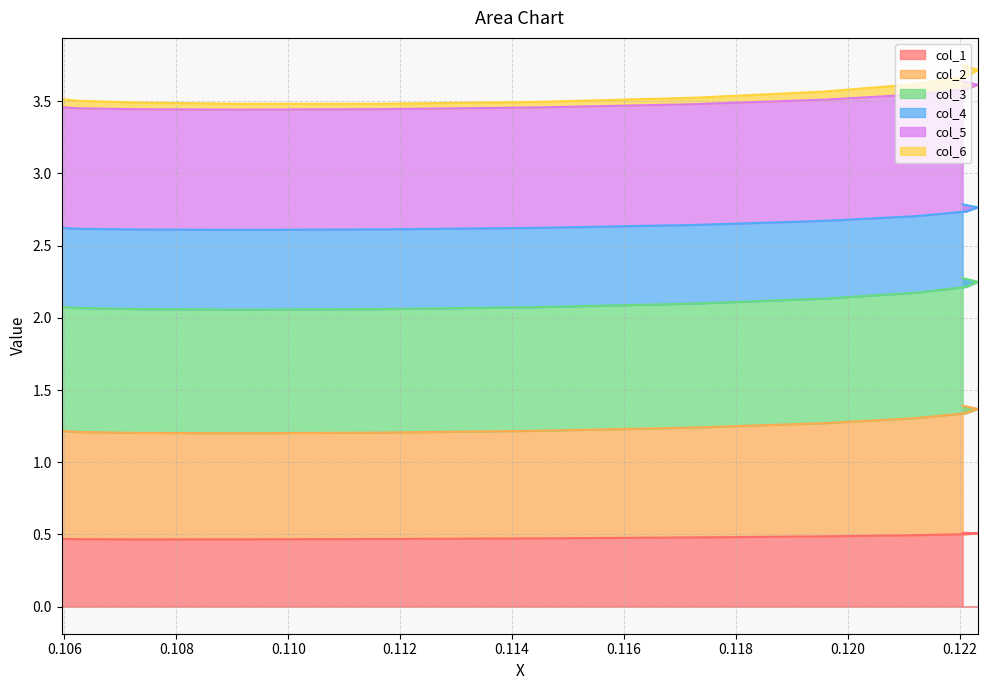

Between 0.11723588407039642 and 0.1091477410197258, which series saw the biggest shift?

col_3